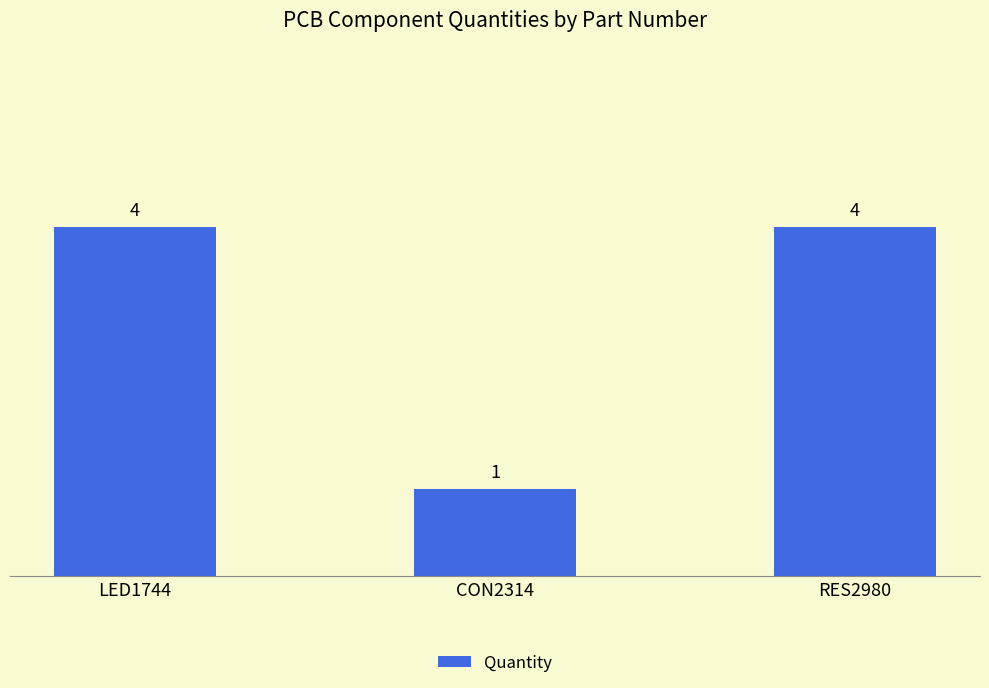

Reading left to right, list all the values displayed in this chart.

LED1744=4	CON2314=1	RES2980=4